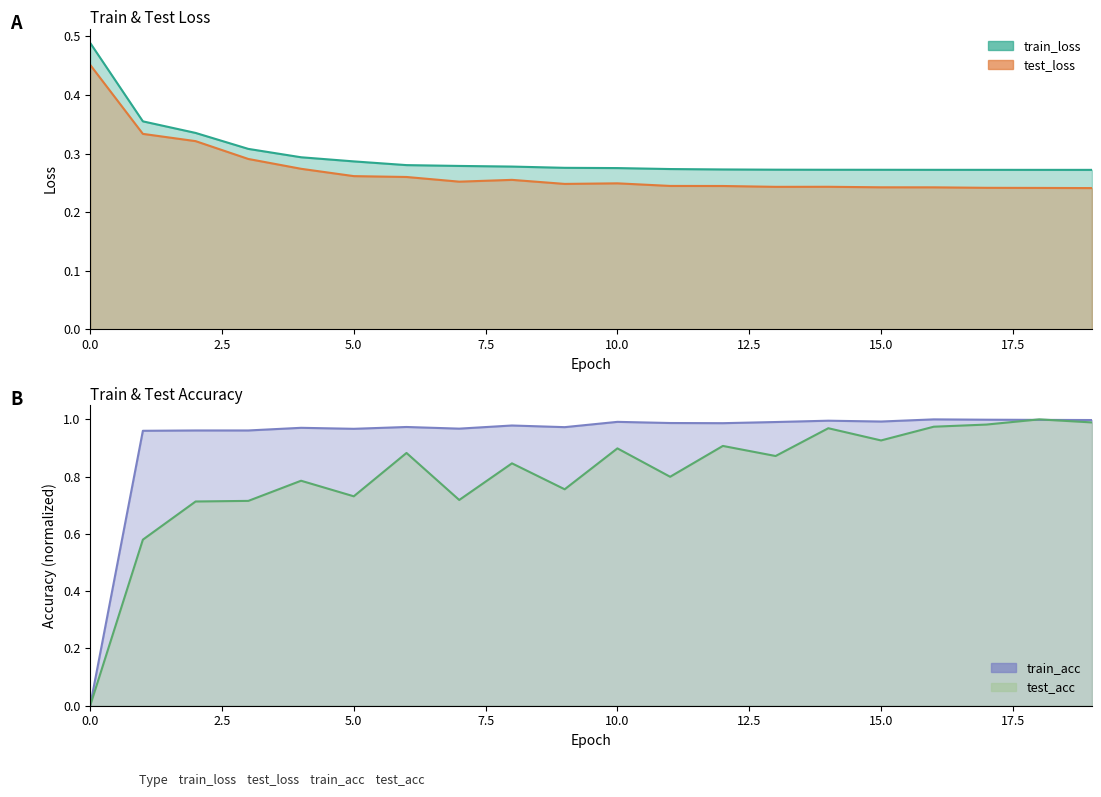

Reading left to right, extract all data points from this chart.

train_loss: 0=0.5	1=0.4	2=0.3	3=0.3	4=0.3	5=0.3	6=0.3	7=0.3	8=0.3	9=0.3	10=0.3	11=0.3	12=0.3	13=0.3	14=0.3	15=0.3	16=0.3	17=0.3	18=0.3	19=0.3
test_loss: 0=0.5	1=0.3	2=0.3	3=0.3	4=0.3	5=0.3	6=0.3	7=0.3	8=0.3	9=0.2	10=0.2	11=0.2	12=0.2	13=0.2	14=0.2	15=0.2	16=0.2	17=0.2	18=0.2	19=0.2
train_acc: 0=0.0	1=1.0	2=1.0	3=1.0	4=1.0	5=1.0	6=1.0	7=1.0	8=1.0	9=1.0	10=1.0	11=1.0	12=1.0	13=1.0	14=1.0	15=1.0	16=1.0	17=1.0	18=1.0	19=1.0
test_acc: 0=0.0	1=0.6	2=0.7	3=0.7	4=0.8	5=0.7	6=0.9	7=0.7	8=0.8	9=0.8	10=0.9	11=0.8	12=0.9	13=0.9	14=1.0	15=0.9	16=1.0	17=1.0	18=1.0	19=1.0